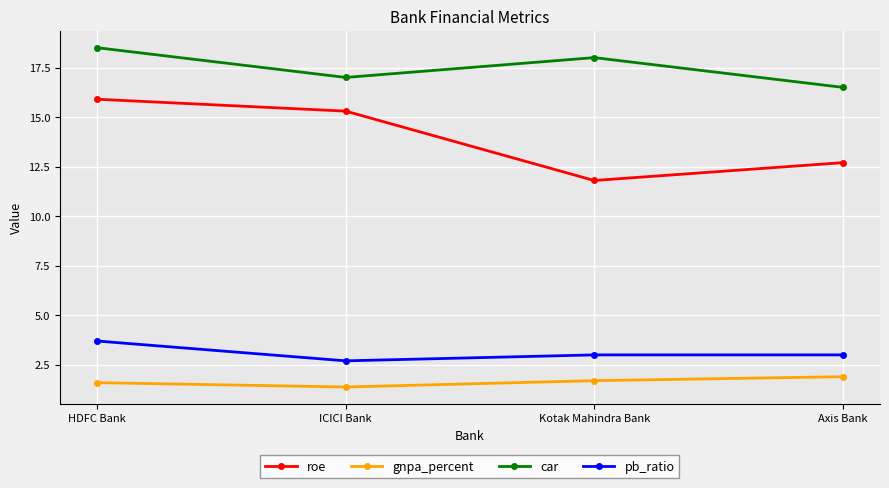

What is the difference between the maximum and minimum values in the roe series?

4.1